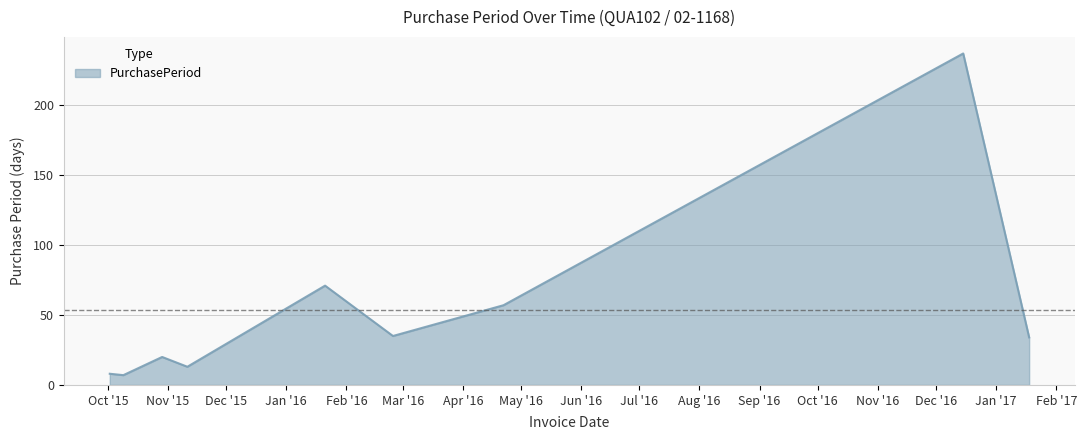

What is the minimum value shown in the chart?

7